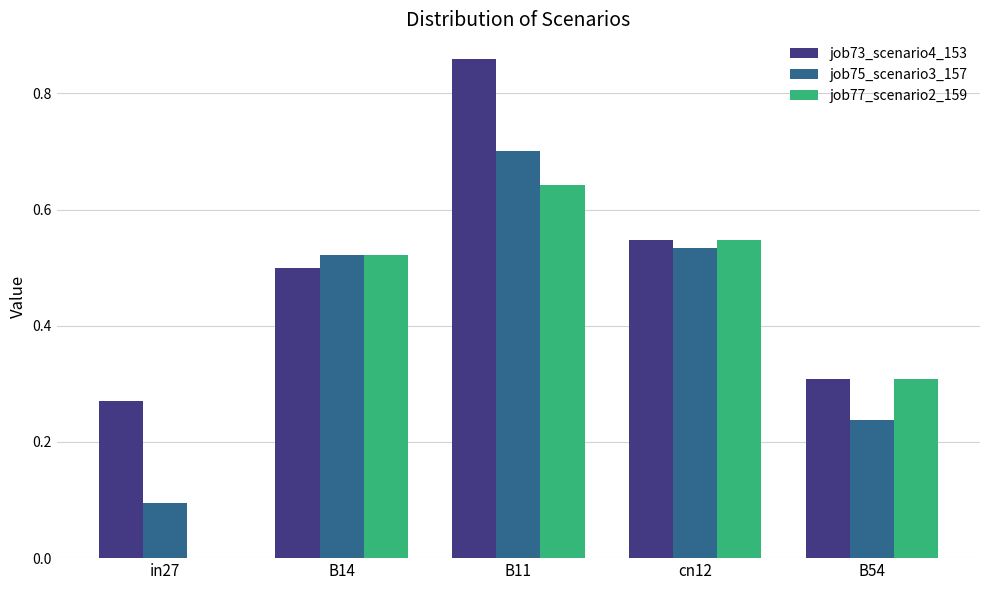

Between B11 and B54, which series saw the biggest shift?

job73_scenario4_153